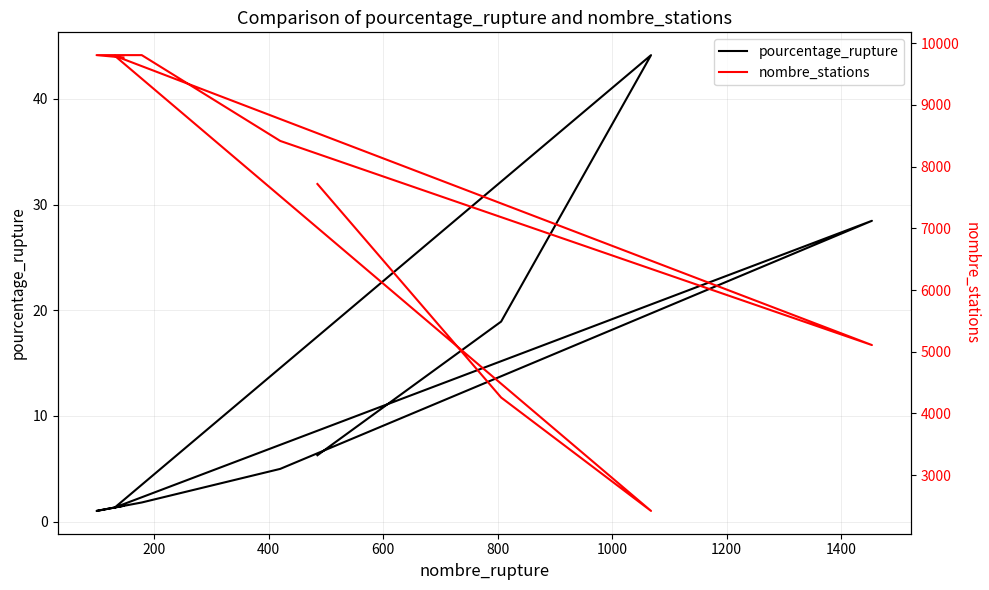

Reading left to right, transcribe all the data shown in this chart.

pourcentage_rupture: 6.3	18.9	44.1	1.3	28.5	5.0	1.8	1.0	1.5
nombre_stations: 7719.0	4258.0	2419.0	9796.0	5108.0	8417.0	9808.0	9808.0	9769.0